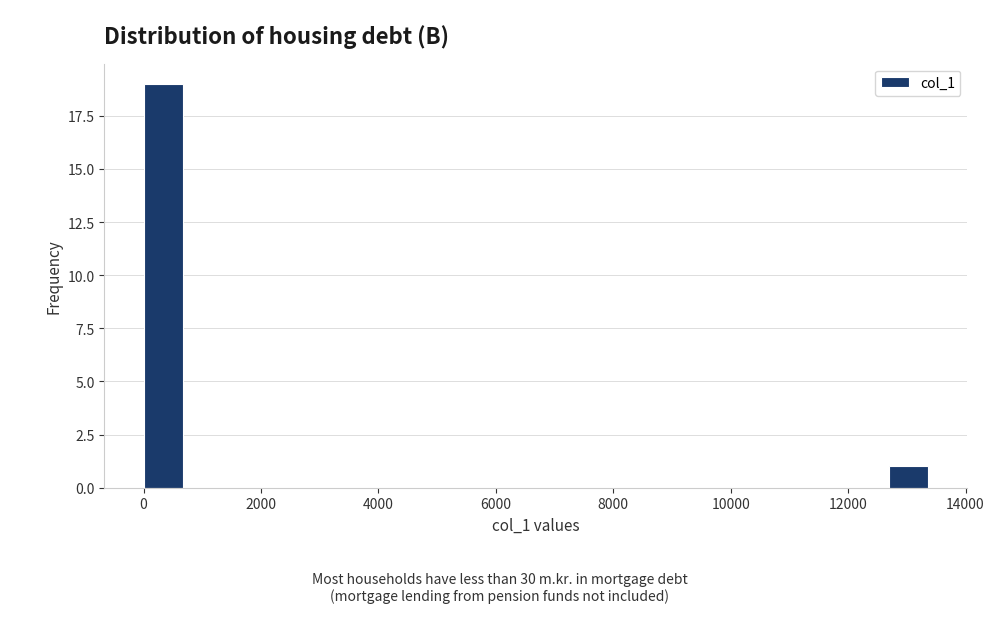

Read against the x-axis, roughly where is the centre of the tallest bar?

400